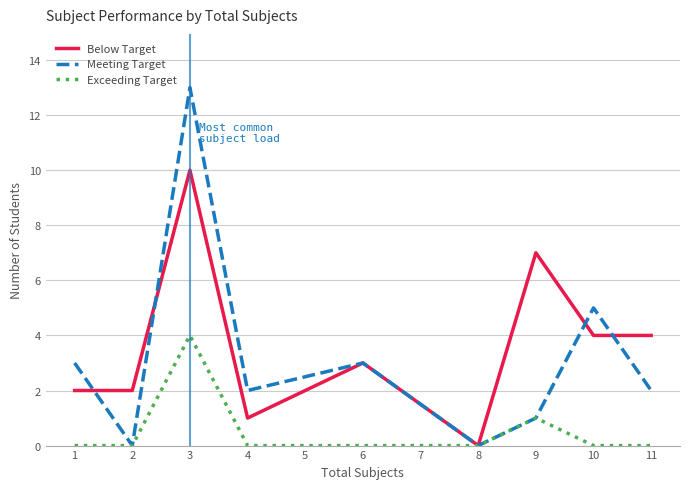

What is the difference between the maximum and minimum values in the Exceeding Target series?

4